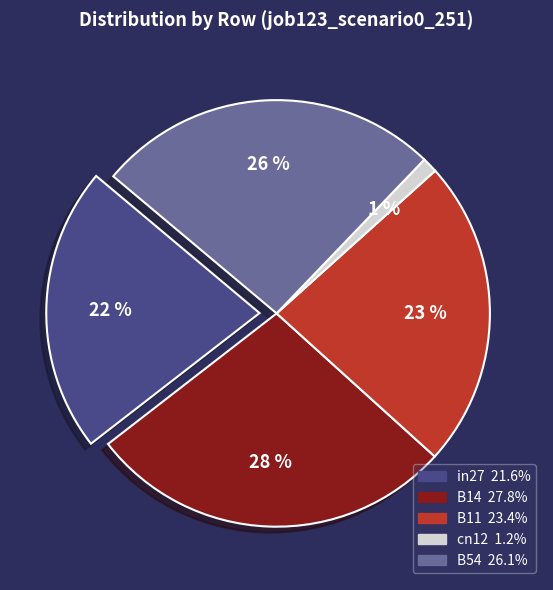

How many slices are in this pie chart?

5